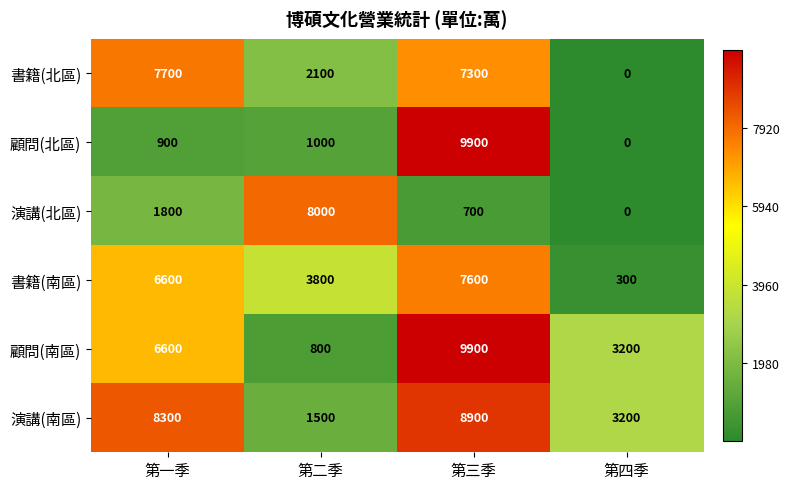

Where is 顧問(北區) nearest to the value 4950?

第二季